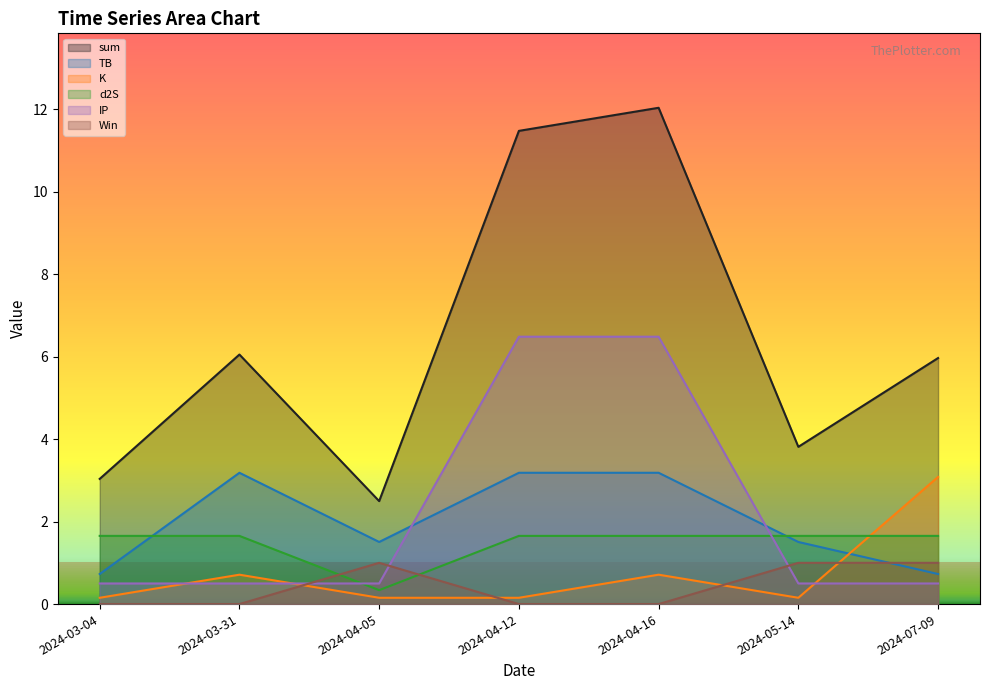

At which category is the sum across all series the highest?

2024-04-16